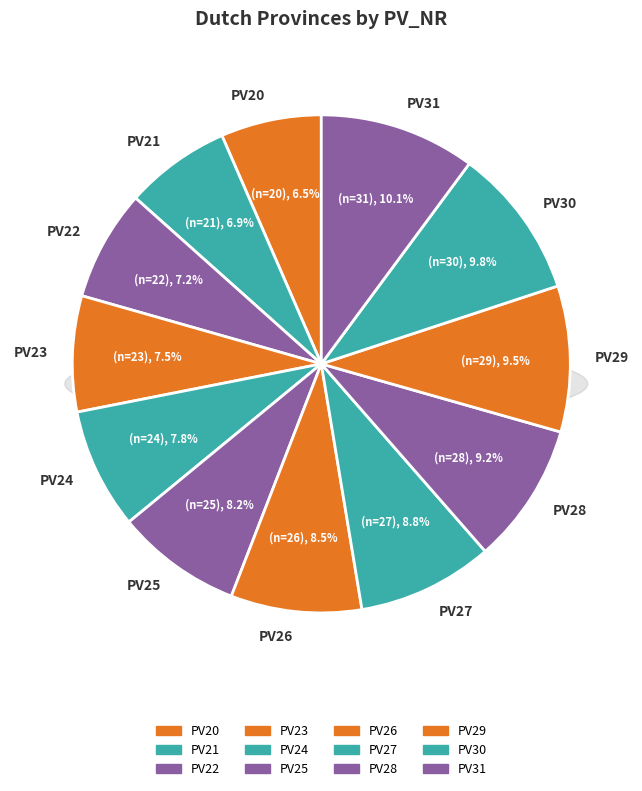

What percentage is the PV22 slice, to the nearest percent?

7%